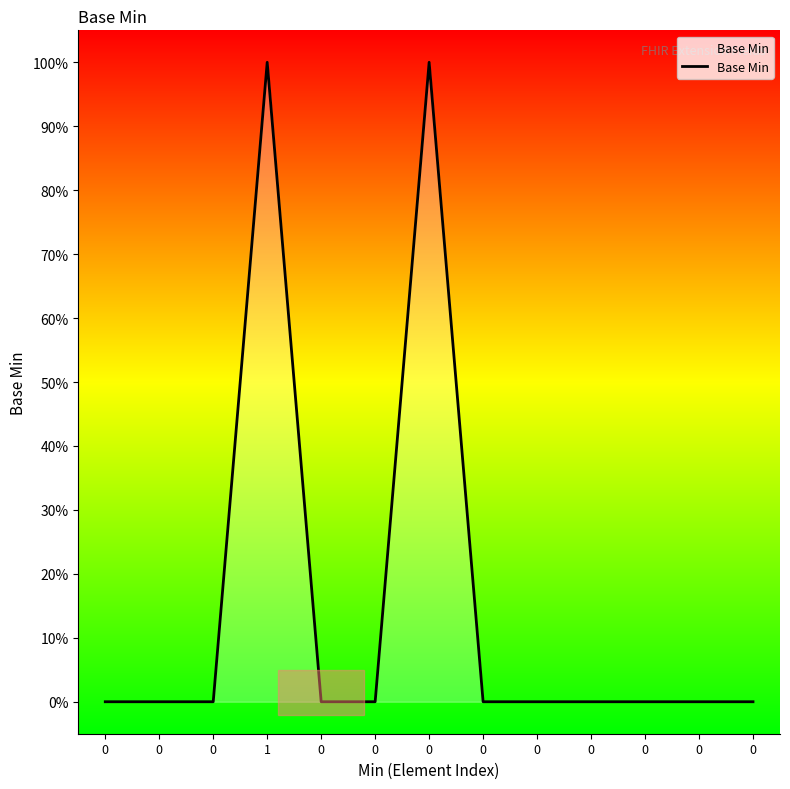

The value at 0 is 0. True or false?

False